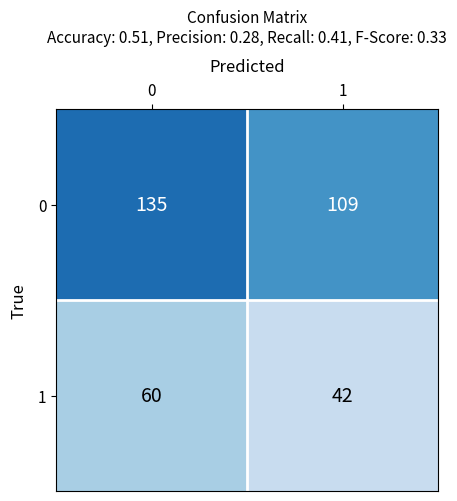

The value of 0 at 1 is 171. True or false?

False